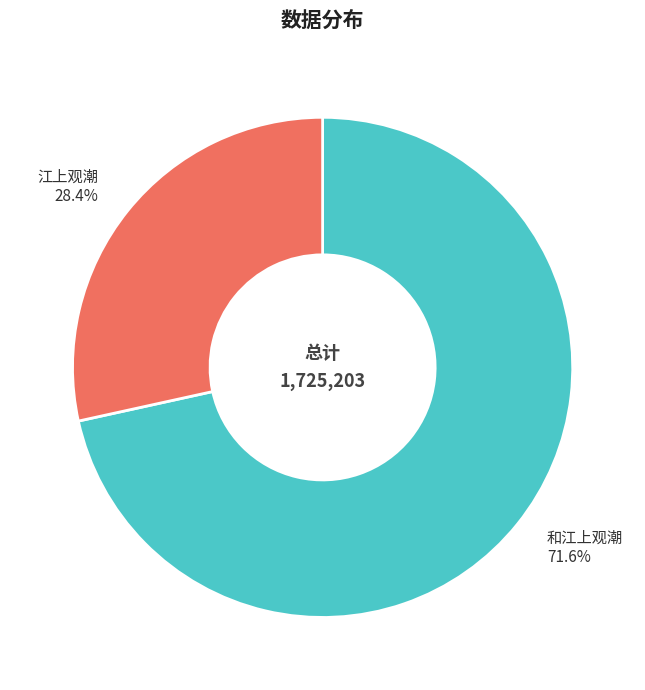

What is the total percentage of 和江上观潮 and 江上观潮?

100.0%